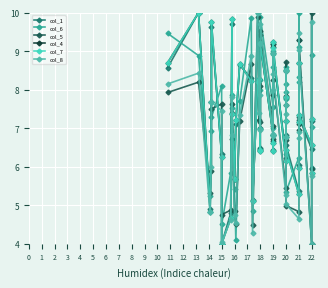

Which category has the lowest value in the col_4 series?

15